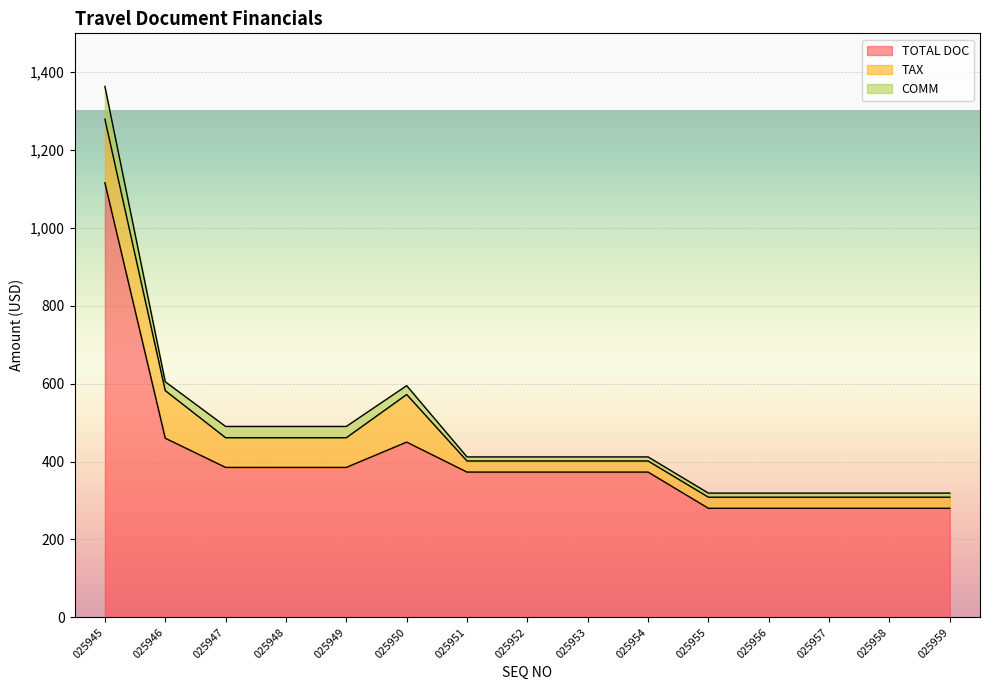

How many lines are shown in the chart?

3